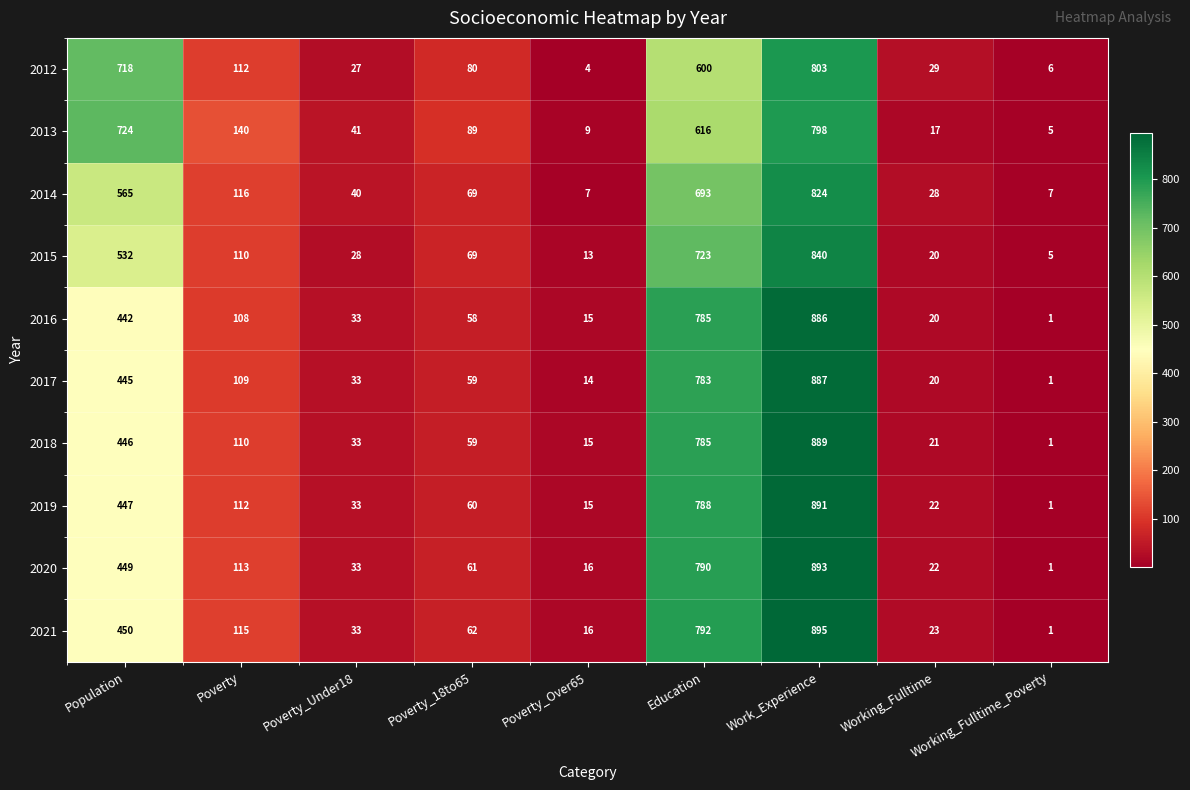

Where is 2014 nearest to the value 415?

Population